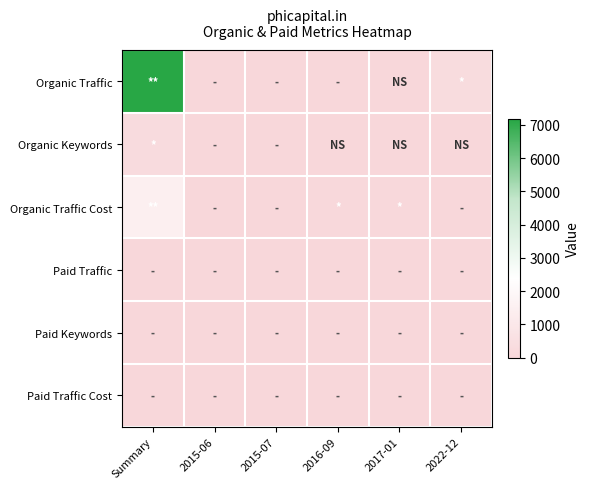

Reading left to right, list all the values displayed in this chart.

Organic Traffic: Summary=7168	2015-06=0	2015-07=0	2016-09=0	2017-01=13	2022-12=334
Organic Keywords: Summary=302	2015-06=0	2015-07=0	2016-09=1	2017-01=1	2022-12=20
Organic Traffic Cost: Summary=1449	2015-06=0	2015-07=0	2016-09=125	2017-01=125	2022-12=0
Paid Traffic: Summary=0	2015-06=0	2015-07=0	2016-09=0	2017-01=0	2022-12=0
Paid Keywords: Summary=0	2015-06=0	2015-07=0	2016-09=0	2017-01=0	2022-12=0
Paid Traffic Cost: Summary=0	2015-06=0	2015-07=0	2016-09=0	2017-01=0	2022-12=0